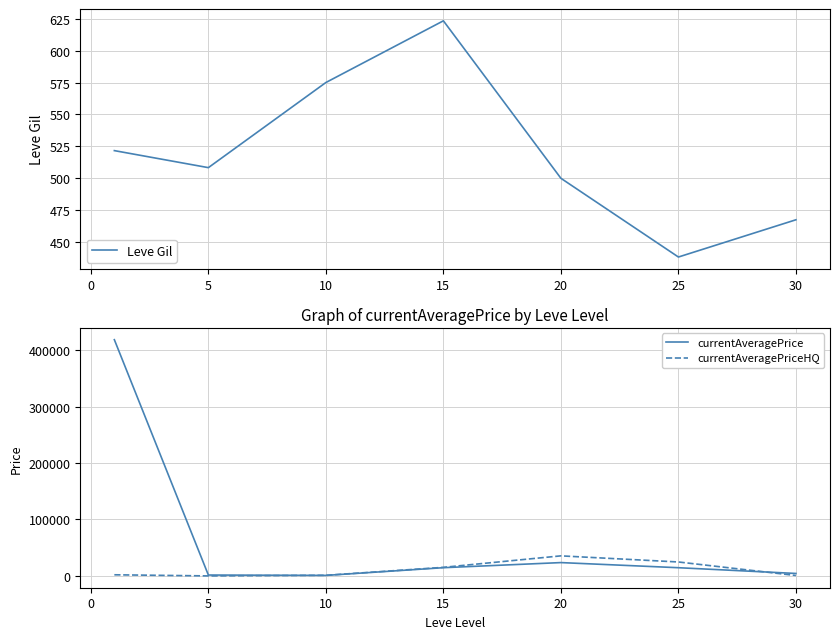

Is the value of currentAveragePrice at 20 greater than the value of currentAveragePriceHQ at 15?

Yes